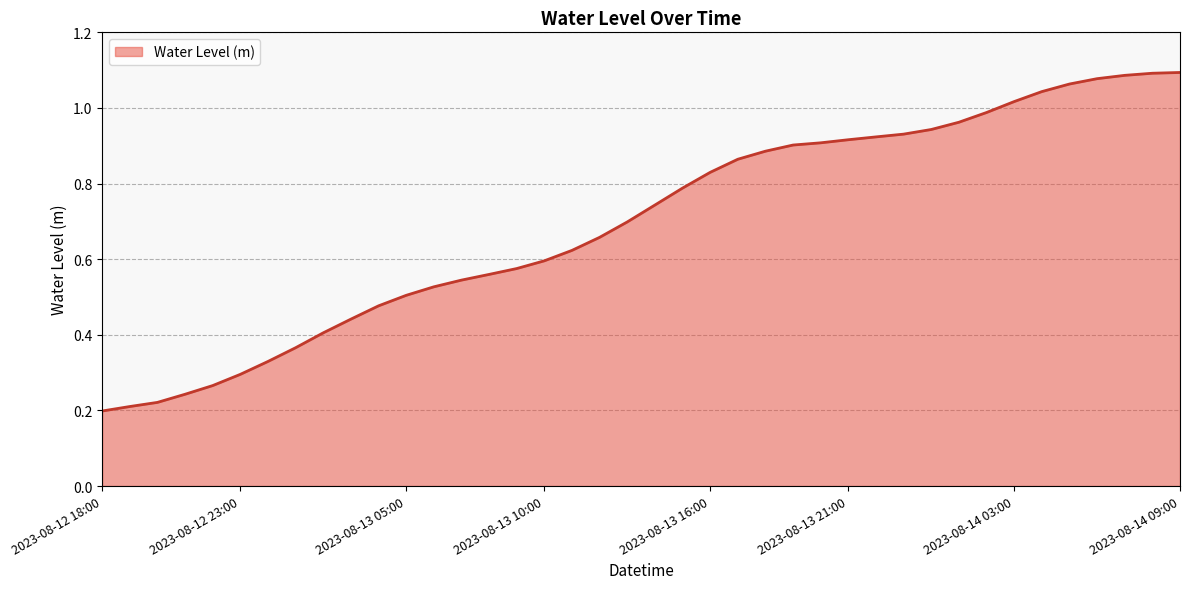

Does the chart display data point markers on the line(s)?

No